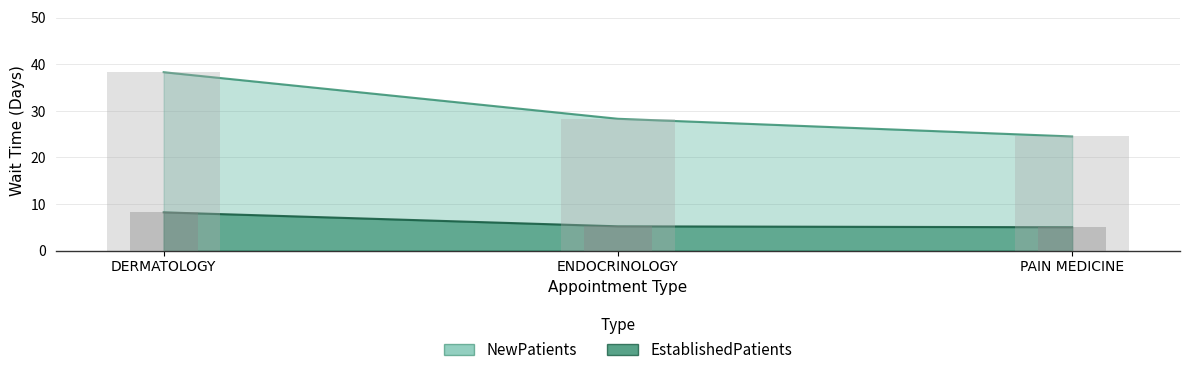

At which category is the sum across all series the highest?

DERMATOLOGY